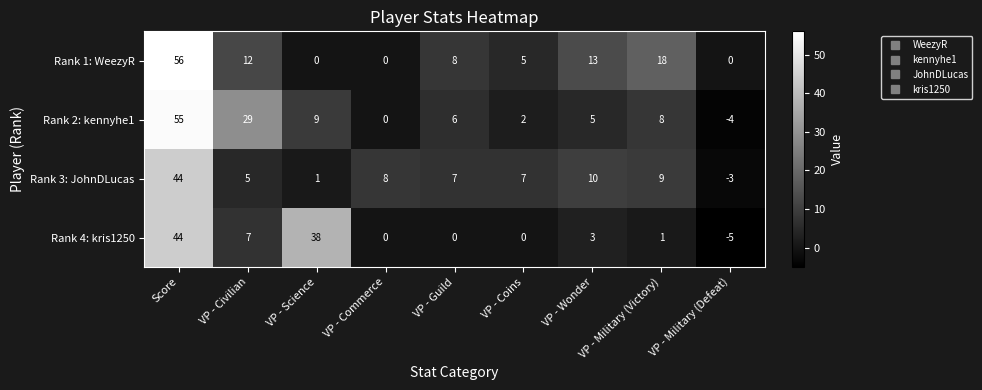

At which label is Rank 4: kris1250 closest to 19?

VP - Civilian